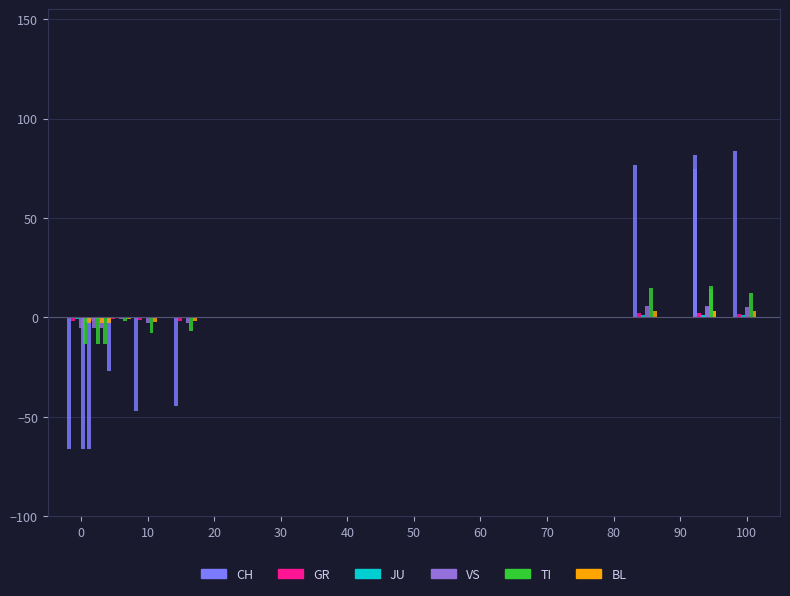

Reading left to right, what are all the values shown in this chart?

CH: -66.2	-66.1	-66.1	-27.0	-46.9	-44.7	74.9	76.7	81.6	83.8
GR: -1.7	-1.7	-1.7	-0.8	-1.3	-1.7	2.3	2.3	2.4	1.9
JU: -1.0	-1.0	-0.9	-0.2	-0.4	-0.4	1.0	1.0	1.0	1.0
VS: -5.1	-5.1	-5.1	-1.0	-2.7	-2.6	5.7	5.6	5.2	5.2
TI: -13.4	-13.4	-13.4	-2.0	-8.0	-7.0	15.7	14.7	14.3	12.5
BL: -2.7	-2.7	-2.7	-0.8	-2.2	-1.9	3.3	3.4	3.3	3.0